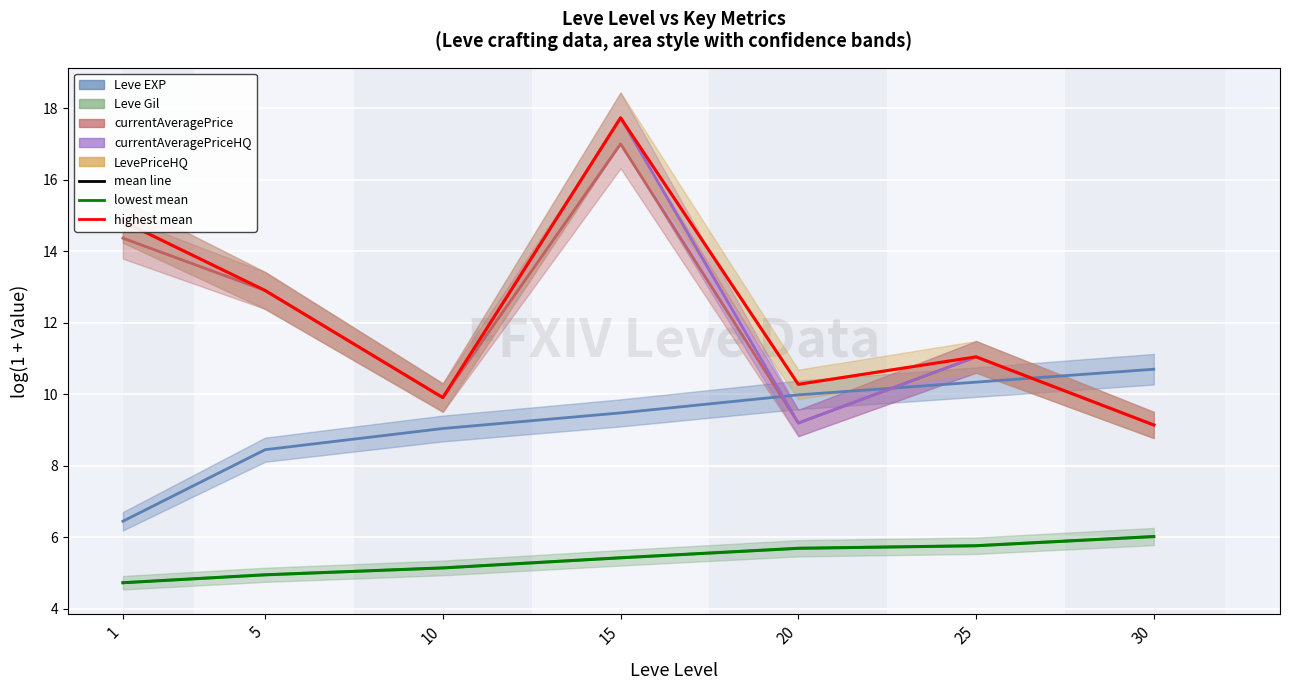

At which label is lowest mean closest to 5?

5